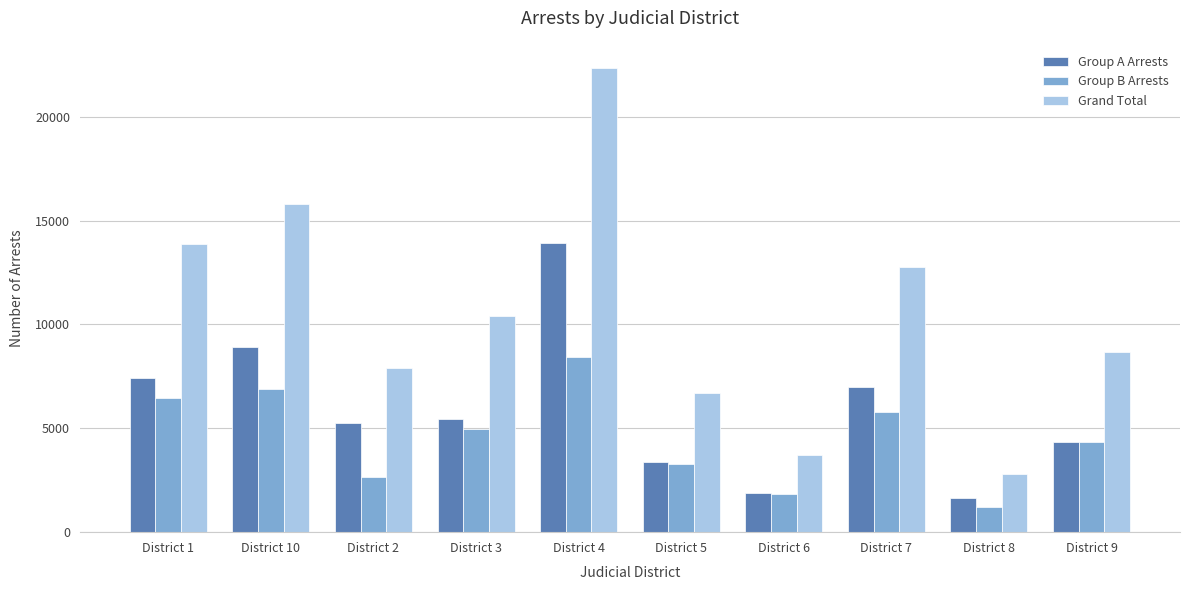

What is the total value across all series at District 4?

44676